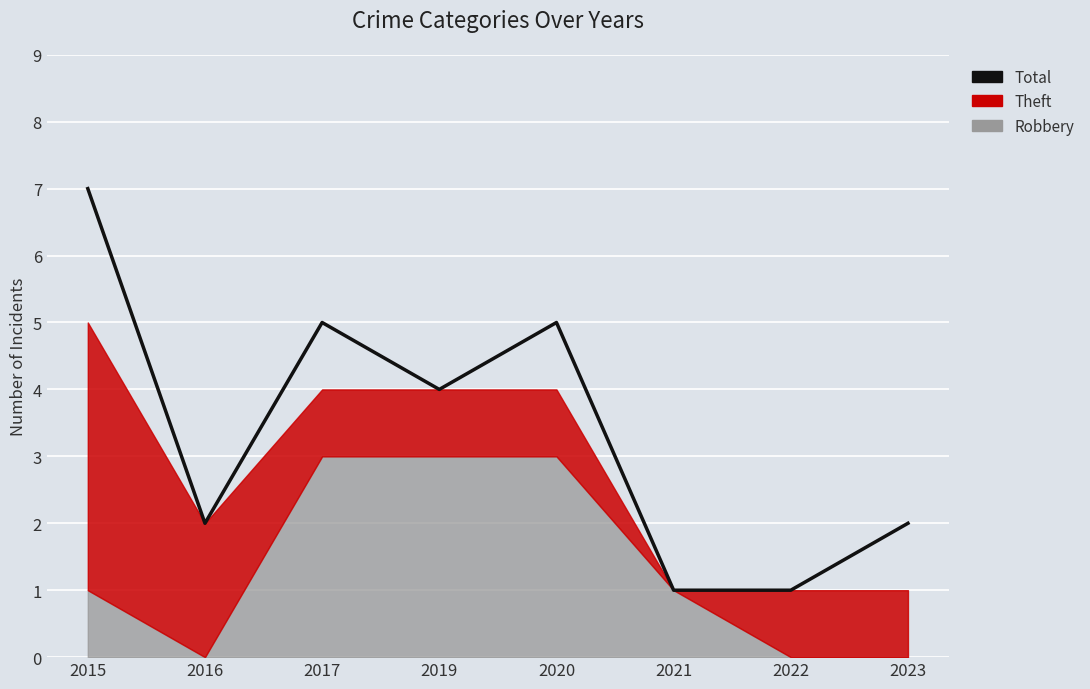

What is the value of the 4th point from the left?

4